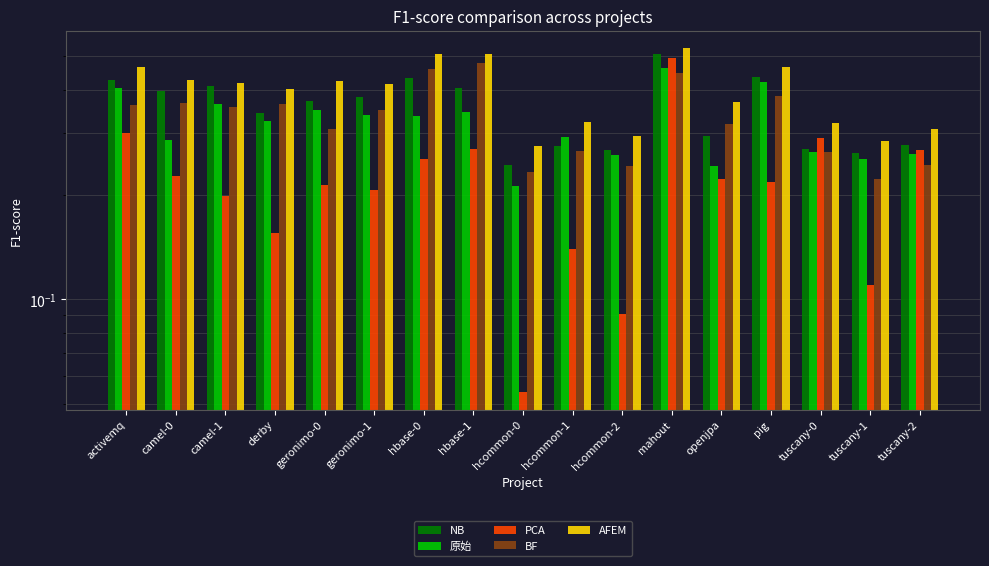

What are all the series names shown in the legend?

NB, 原始, PCA, BF, AFEM